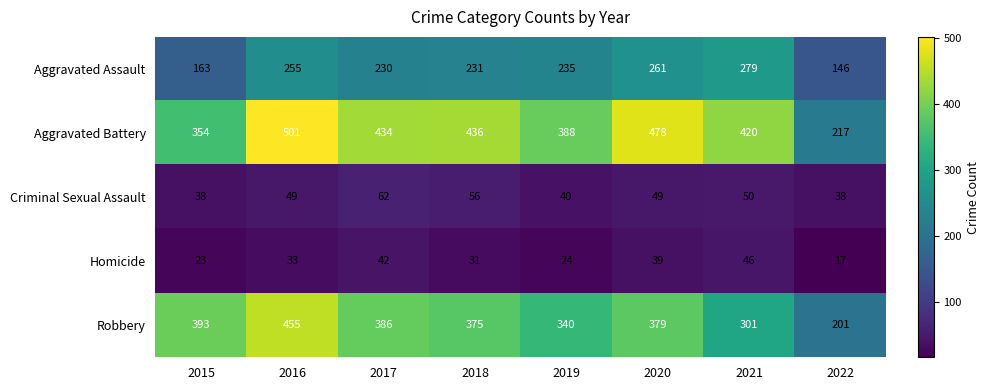

At which category does the chart reach its peak across all series?

2016